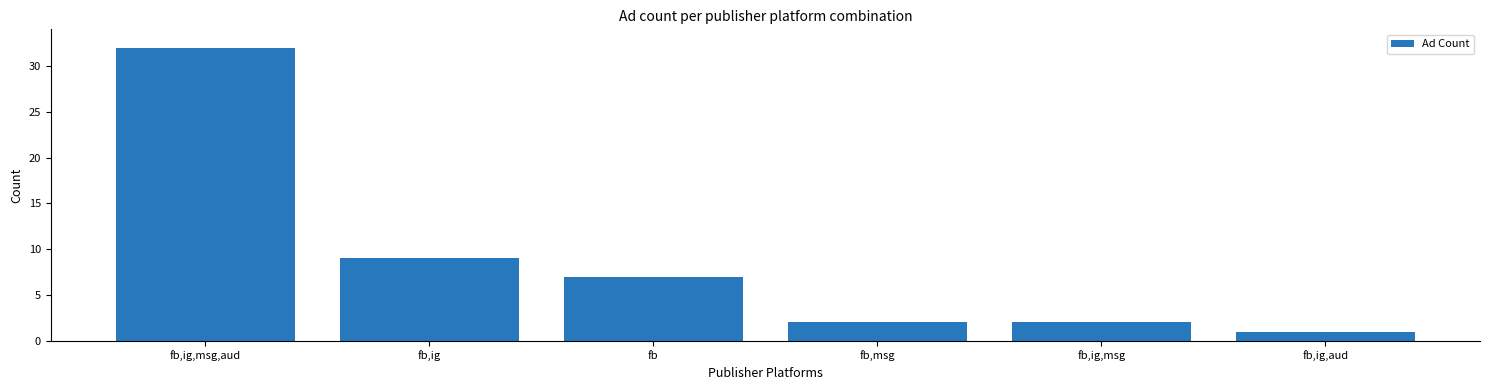

True or false: the data shows 9 at fb,ig.

True